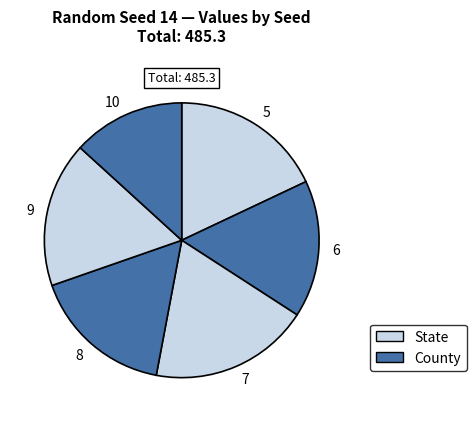

How many segments does this pie chart have?

6